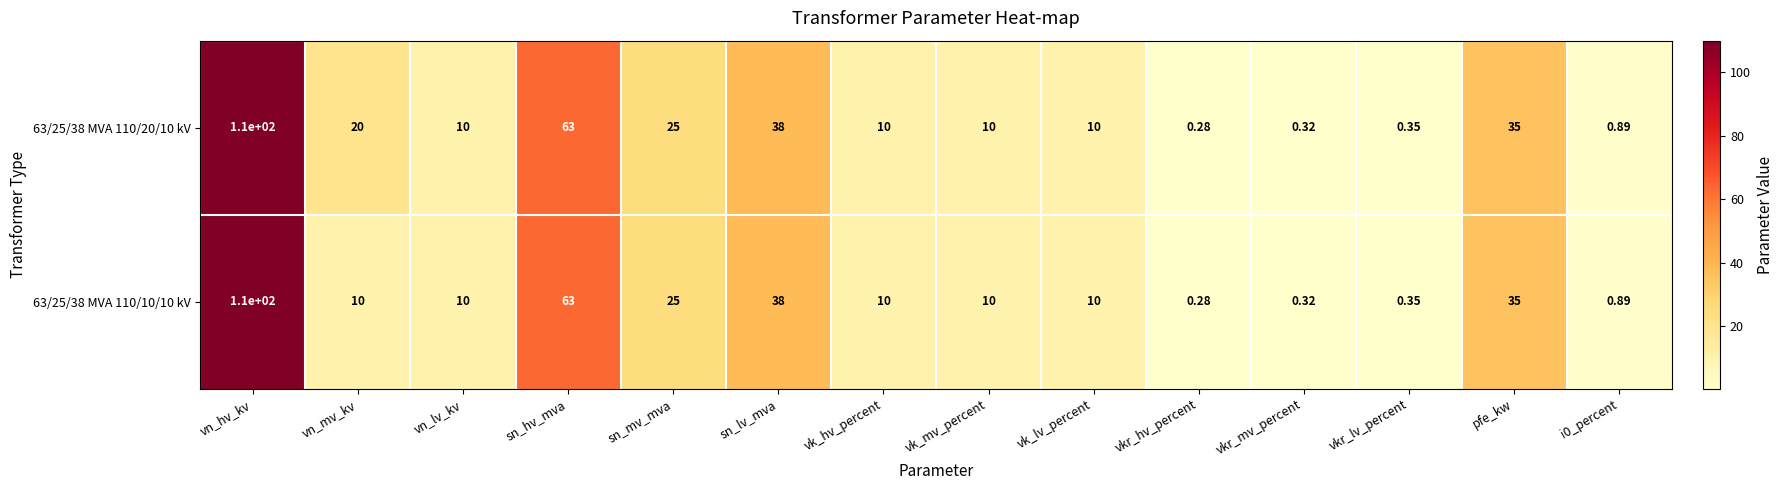

How many data points does each series have?

14